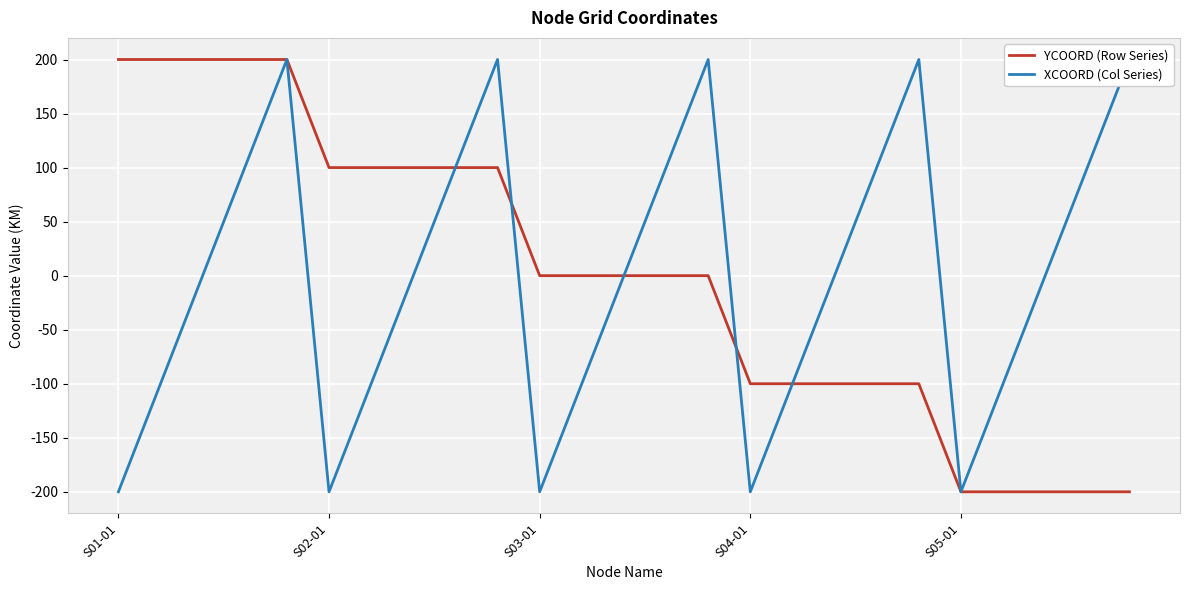

Is this an area chart (filled region under the line)?

No